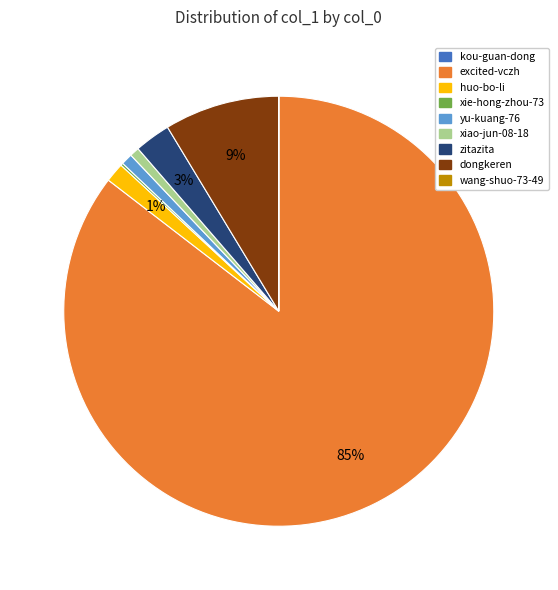

Approximately how many times larger is the value at zitazita compared to dongkeren?

0.3